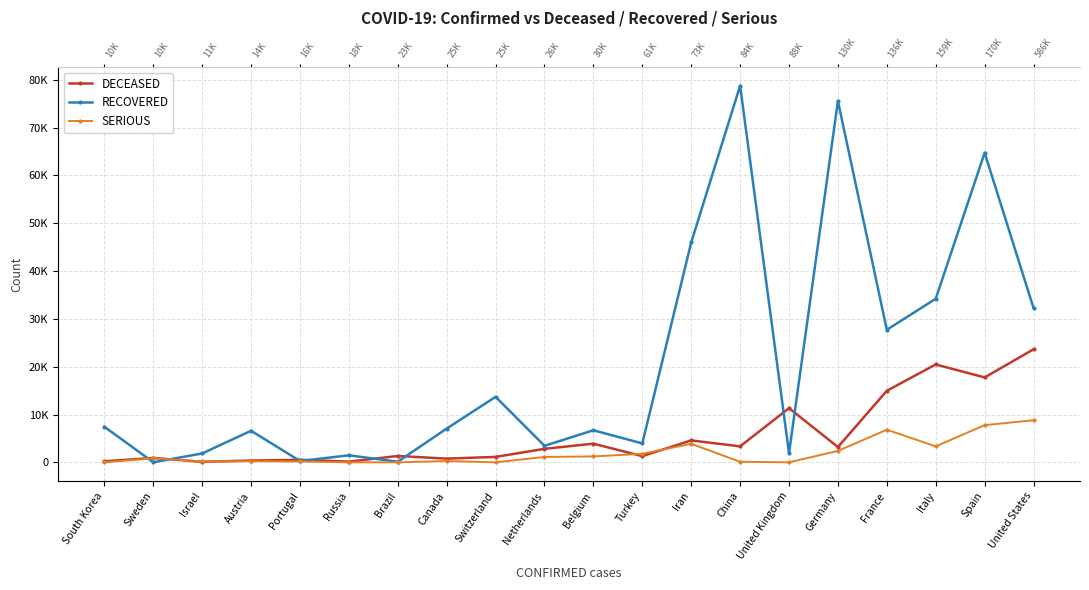

What is the difference between the RECOVERED values at Netherlands and Italy?

30752